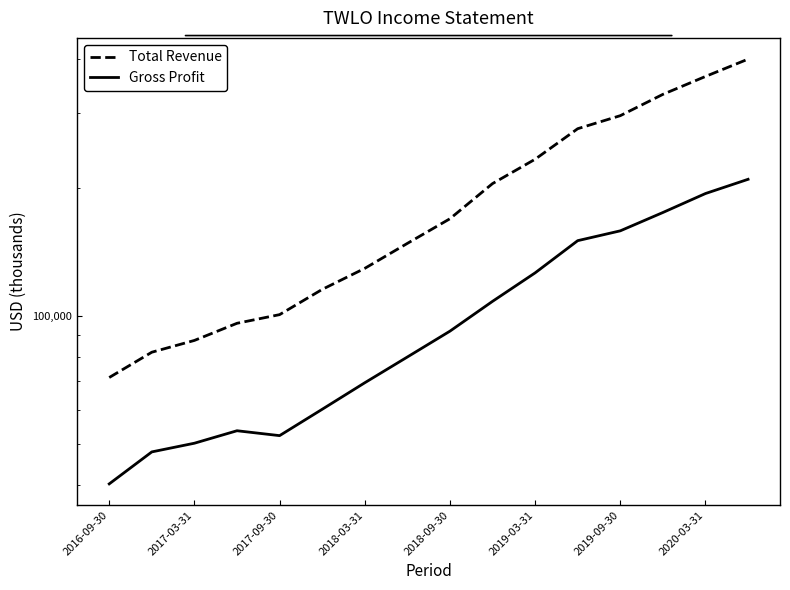

What is the average value of the Total Revenue series?

193919